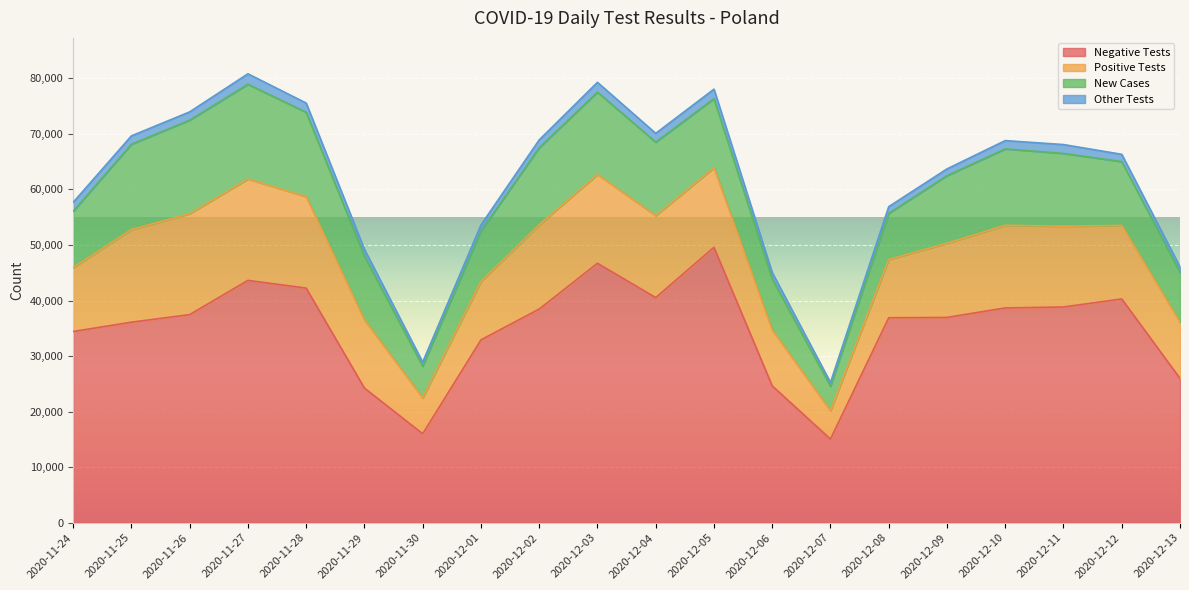

True or false: new_tests_other and new_cases intersect in this chart.

False